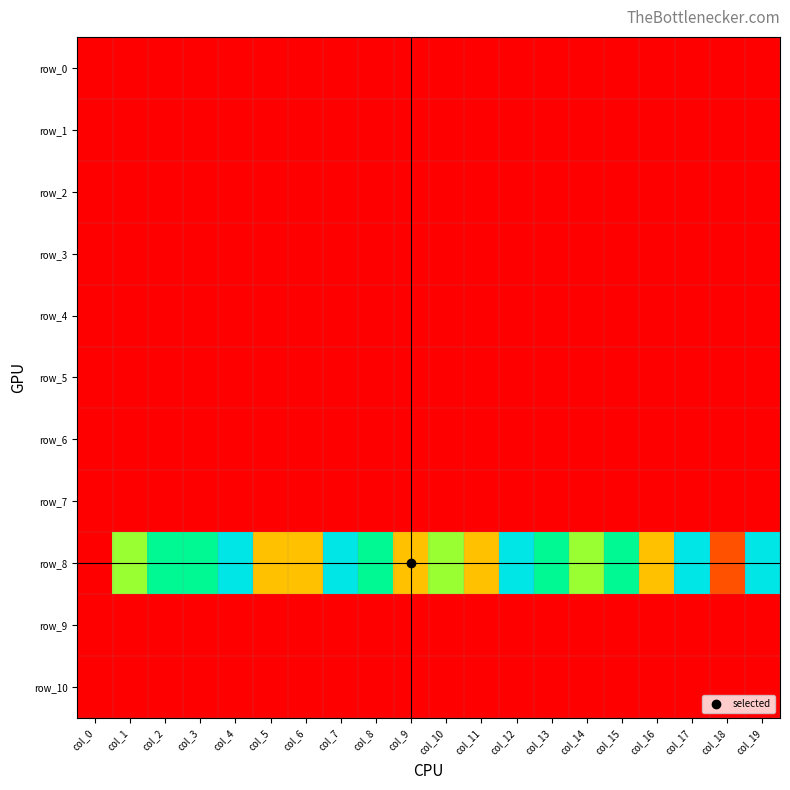

How many categories are shown in the chart?

20